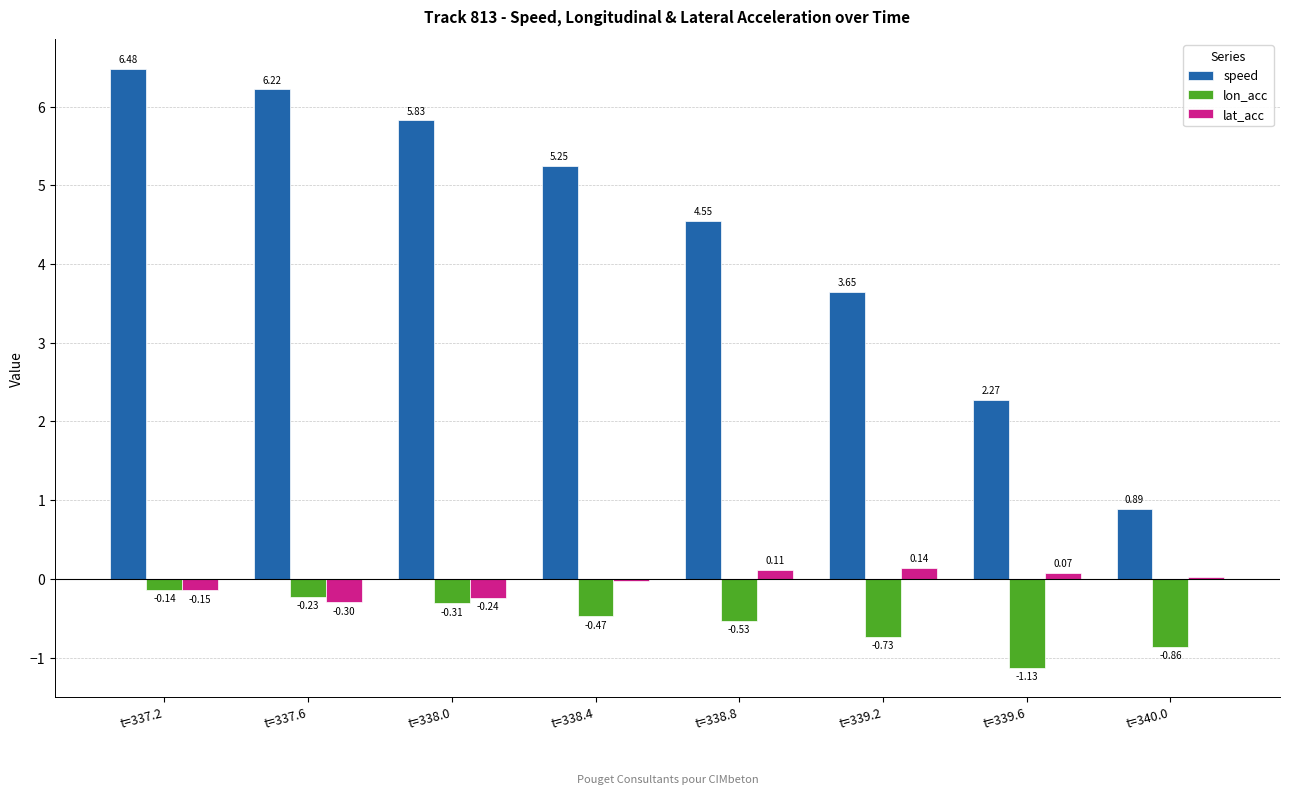

Between t=338.4 and t=339.2, which series saw the biggest shift?

speed